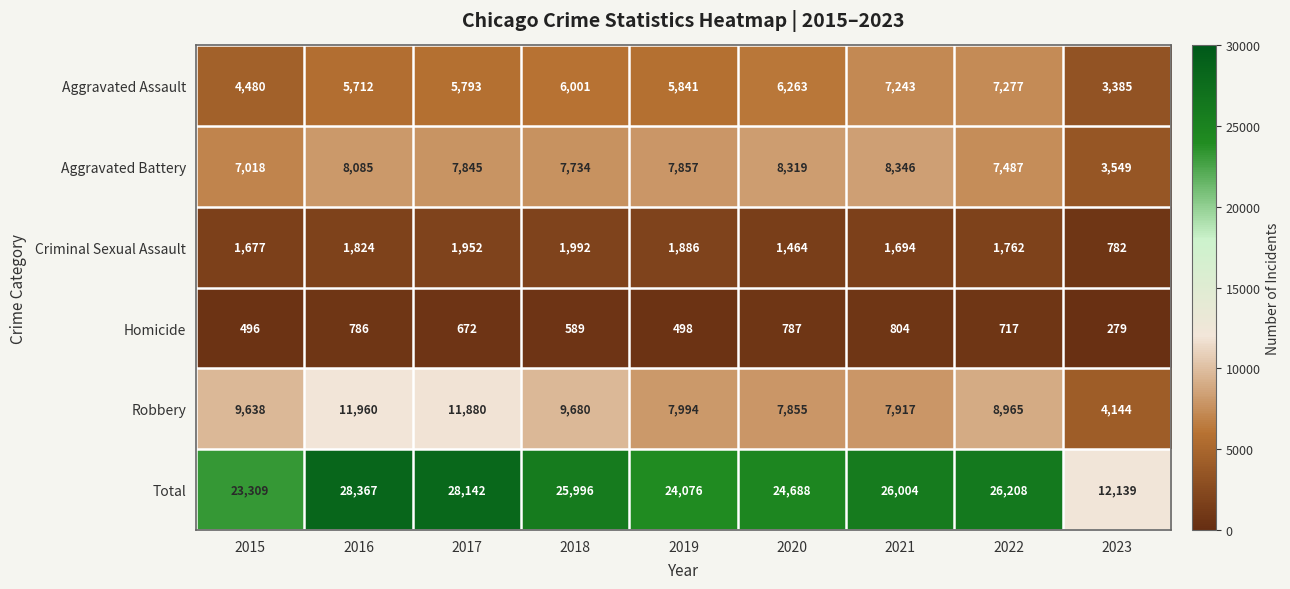

What is the spread (max minus min) of values at 2019?

23578